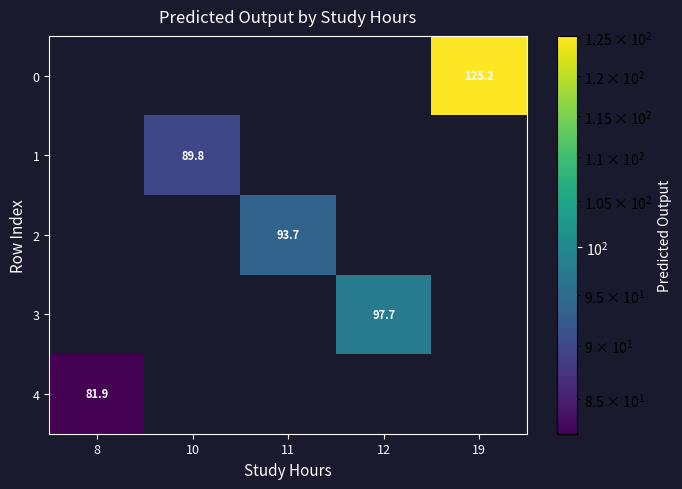

At how many categories does at least one series exceed 82?

4